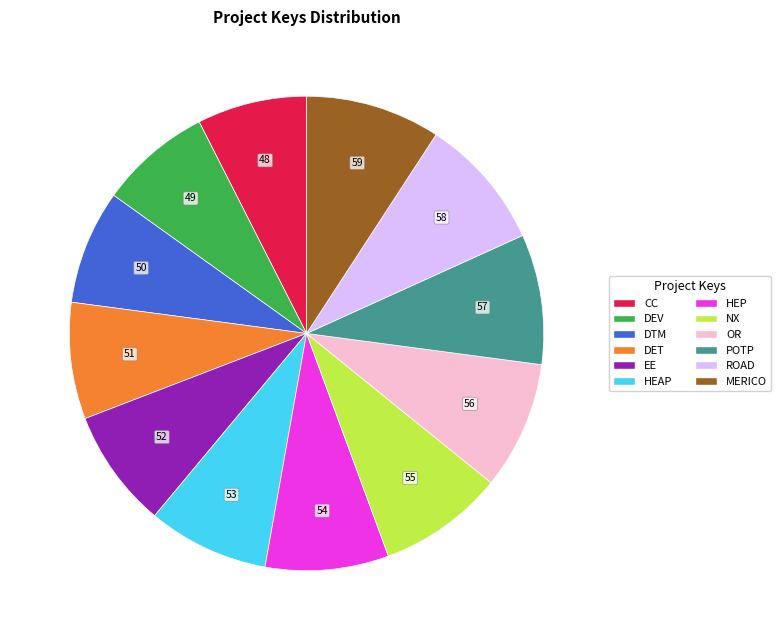

The ROAD slice represents 18% of the pie. True or false?

False